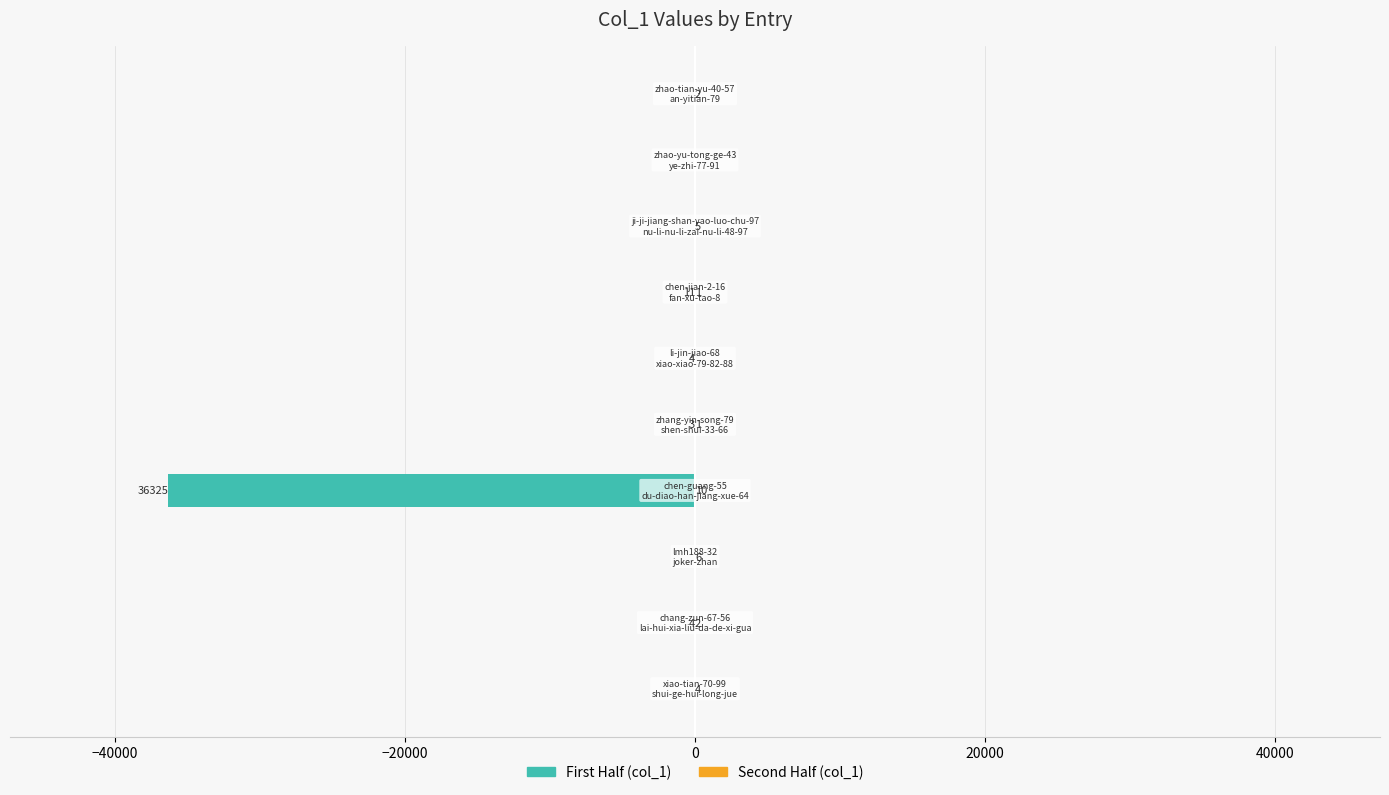

What is the spread (max minus min) of values at 0?

36335